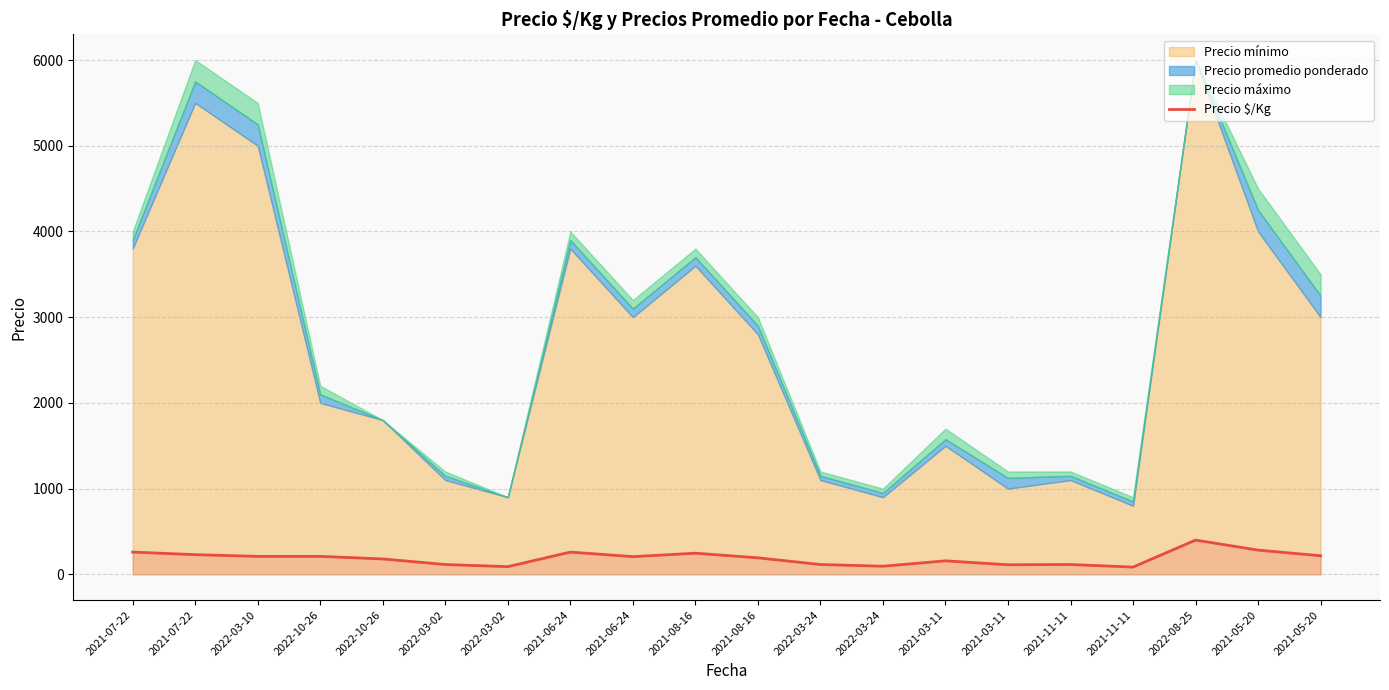

At which label does the data first exceed 207?

2021-07-22